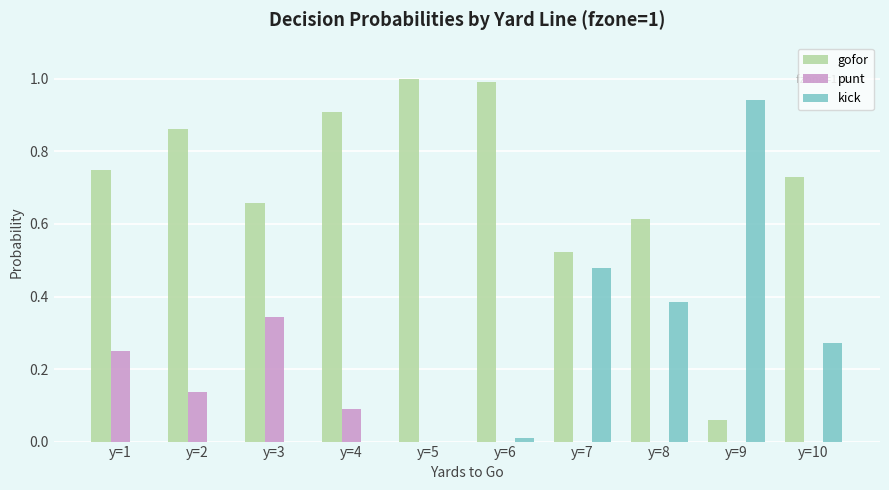

Which series has the largest total across all categories?

gofor